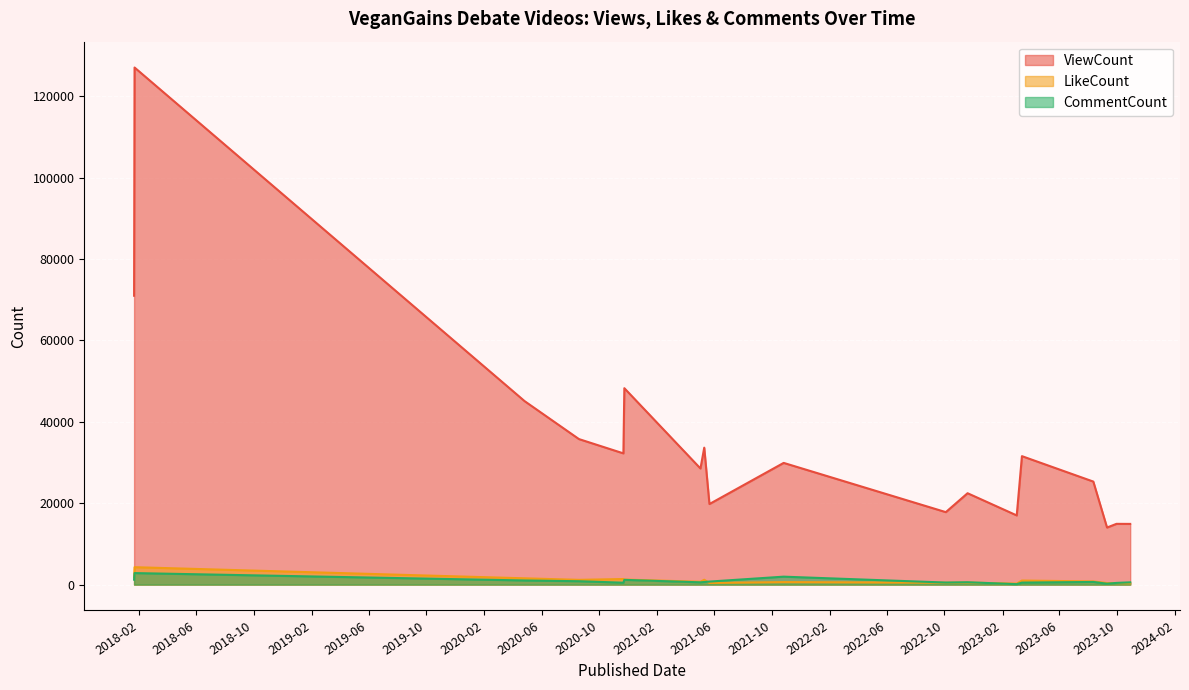

Where is CommentCount nearest to the value 1473?

2018-01-21